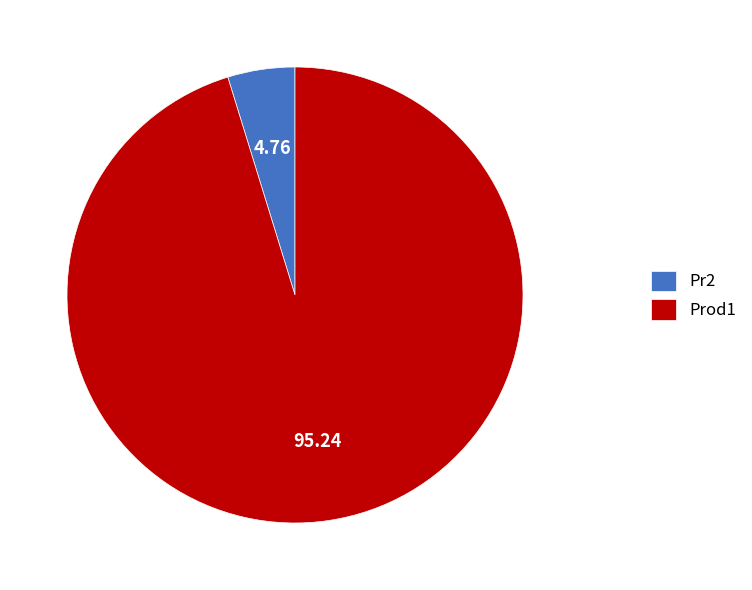

What is the smallest slice in the pie chart?

Pr2